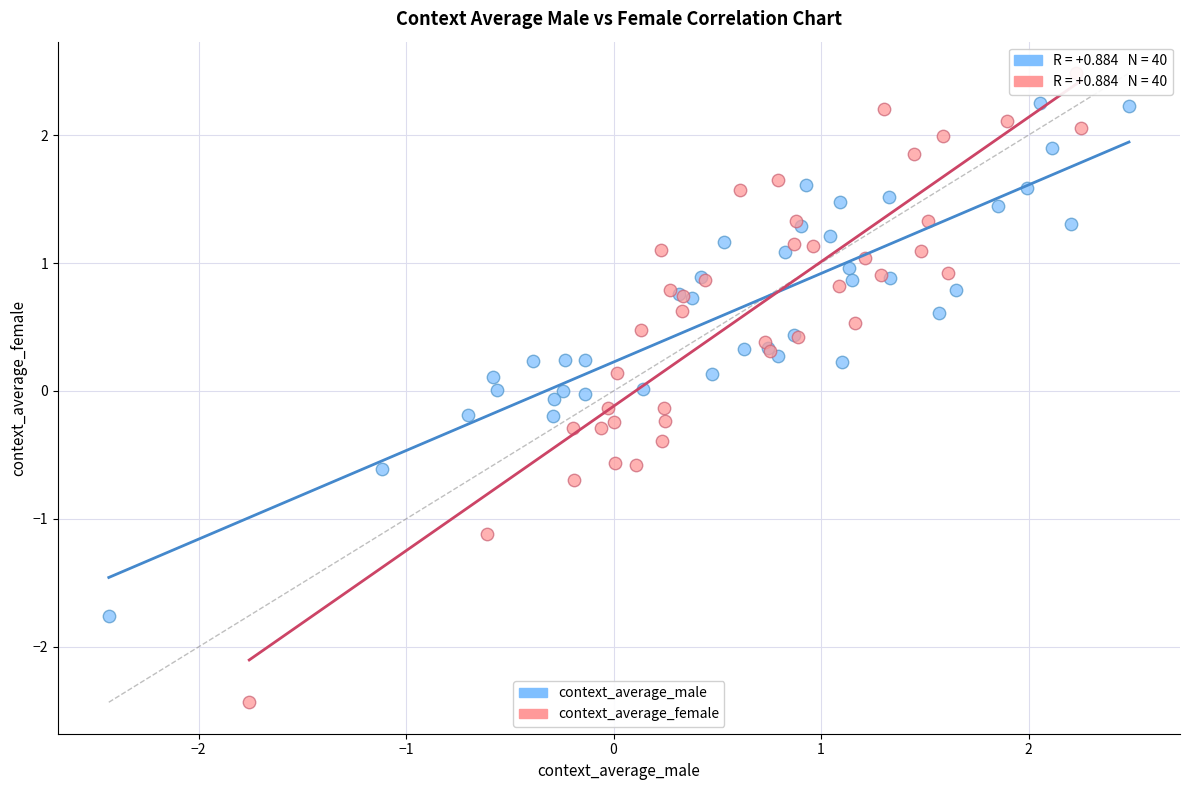

Which series reaches the minimum Y coordinate?

context_average_female